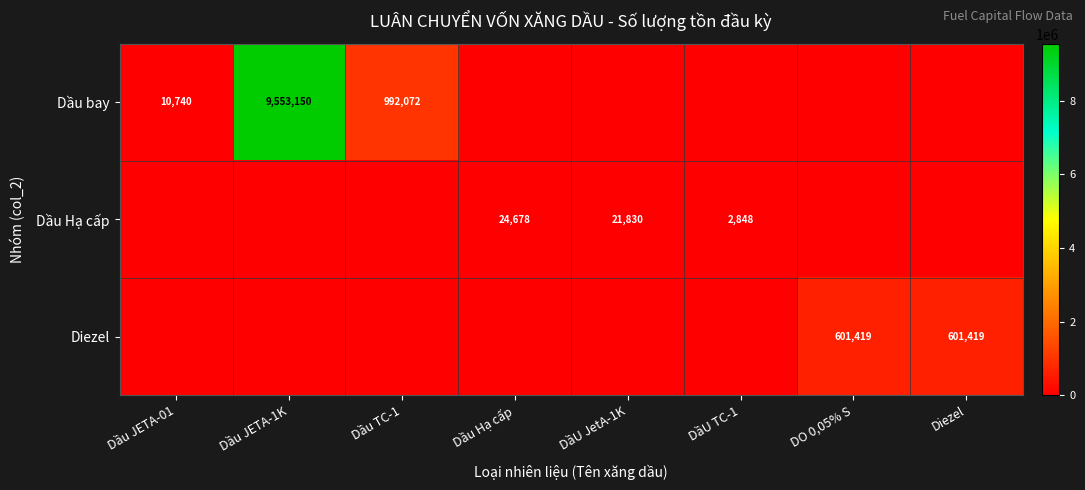

What is the difference between the second highest and second lowest values in the Diezel series?

601419